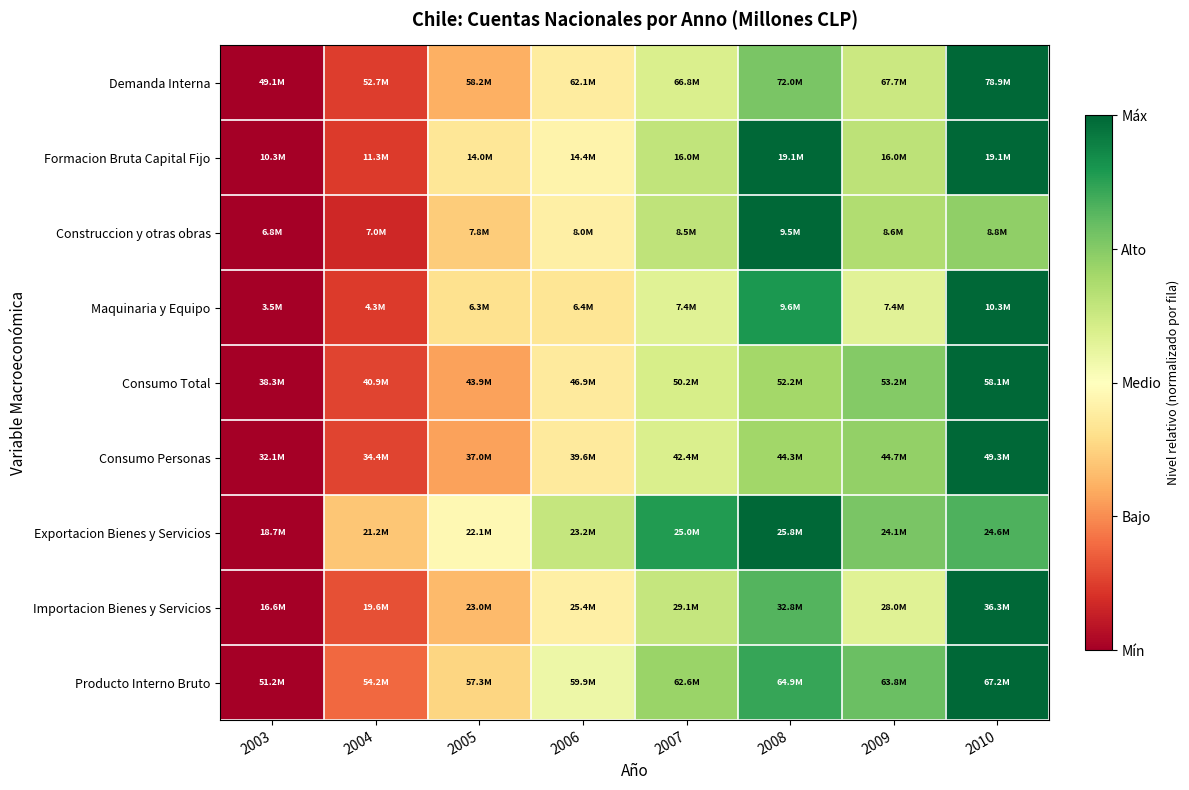

Which series has the widest spread of values?

Demanda Interna